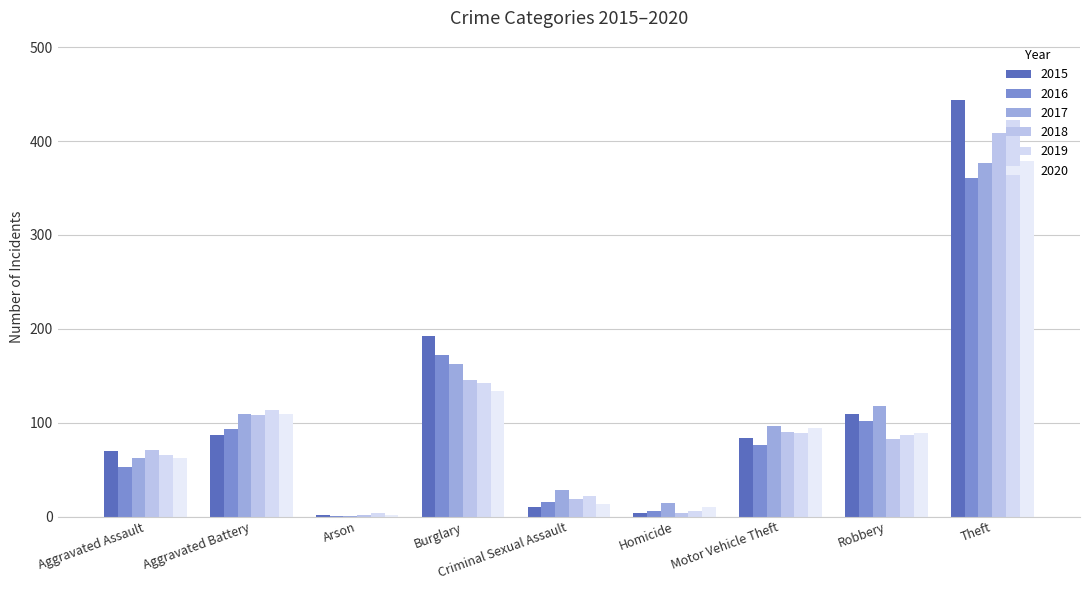

How many groups of bars are there?

9